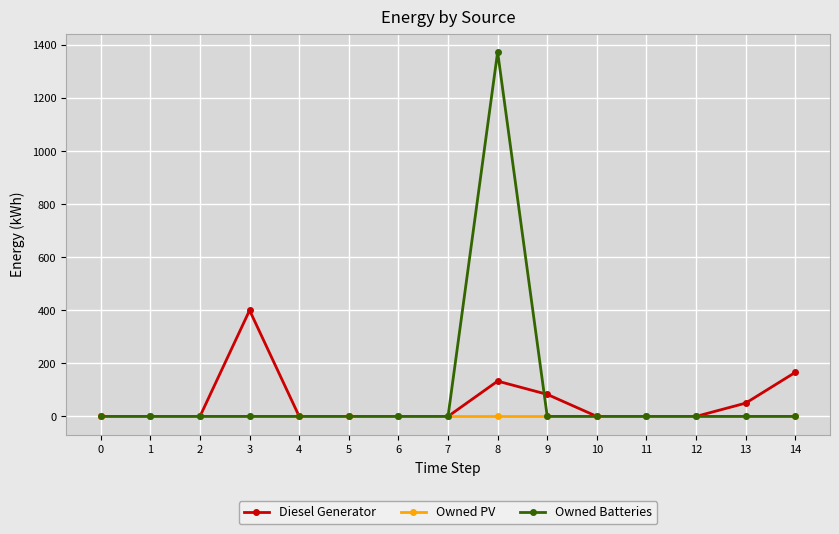

At which category is the sum across all series the highest?

8